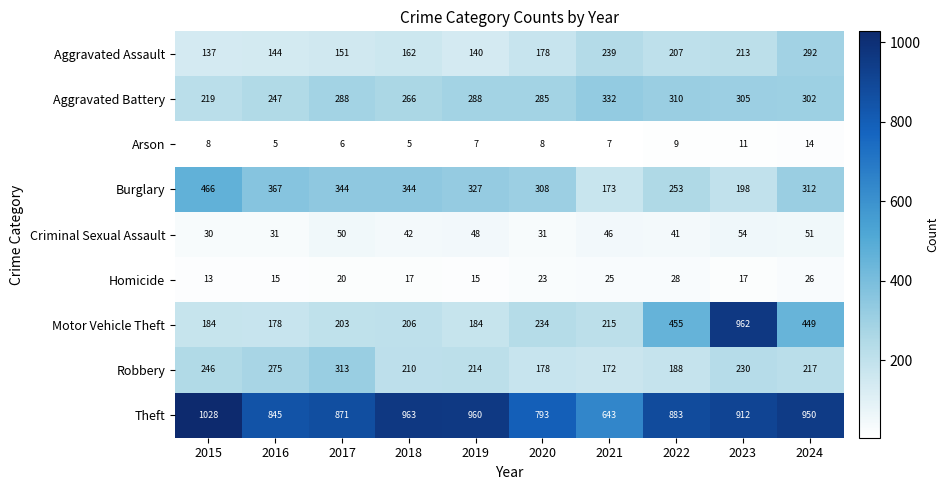

What is the minimum value shown in the chart?

5